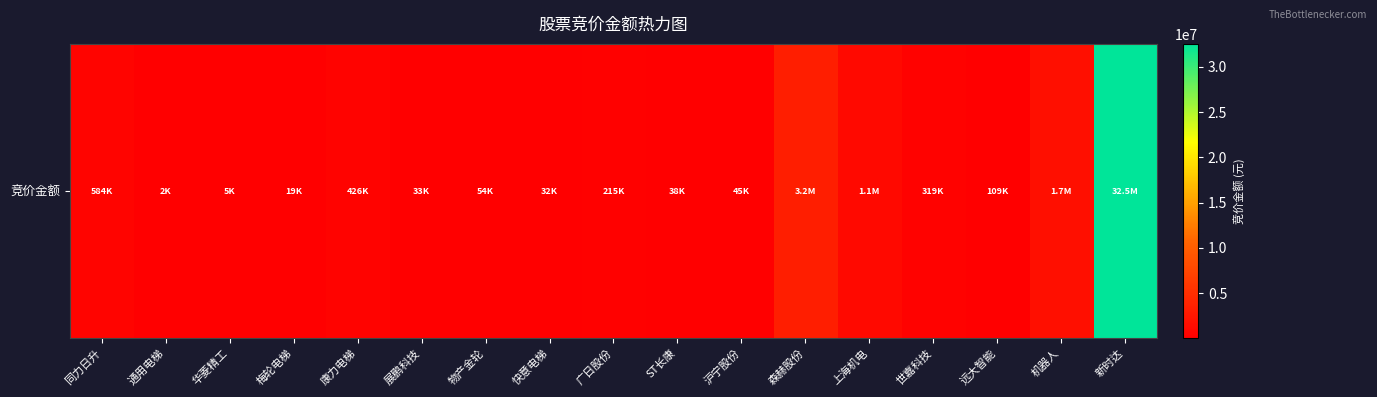

Approximately how many times larger is the value at 森赫股份 compared to 快意电梯?

100.8